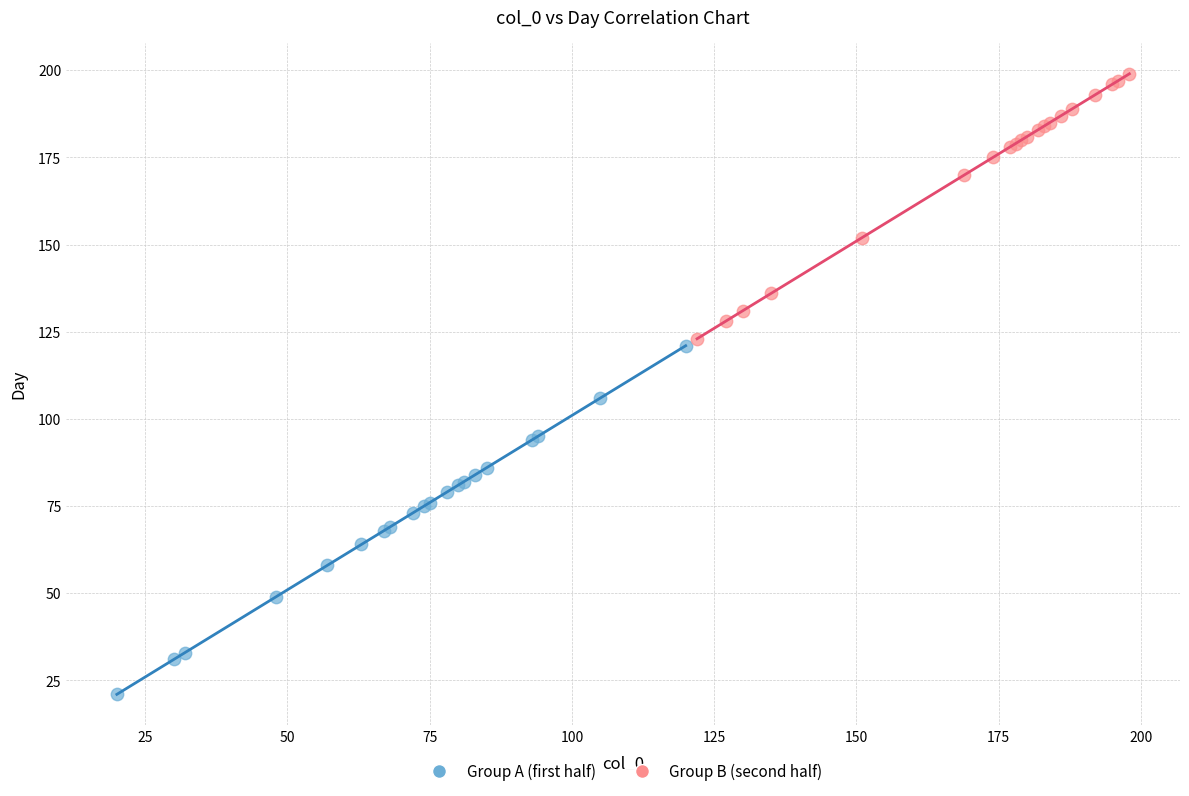

Which series has the largest Y range (max minus min)?

Group A (first half)